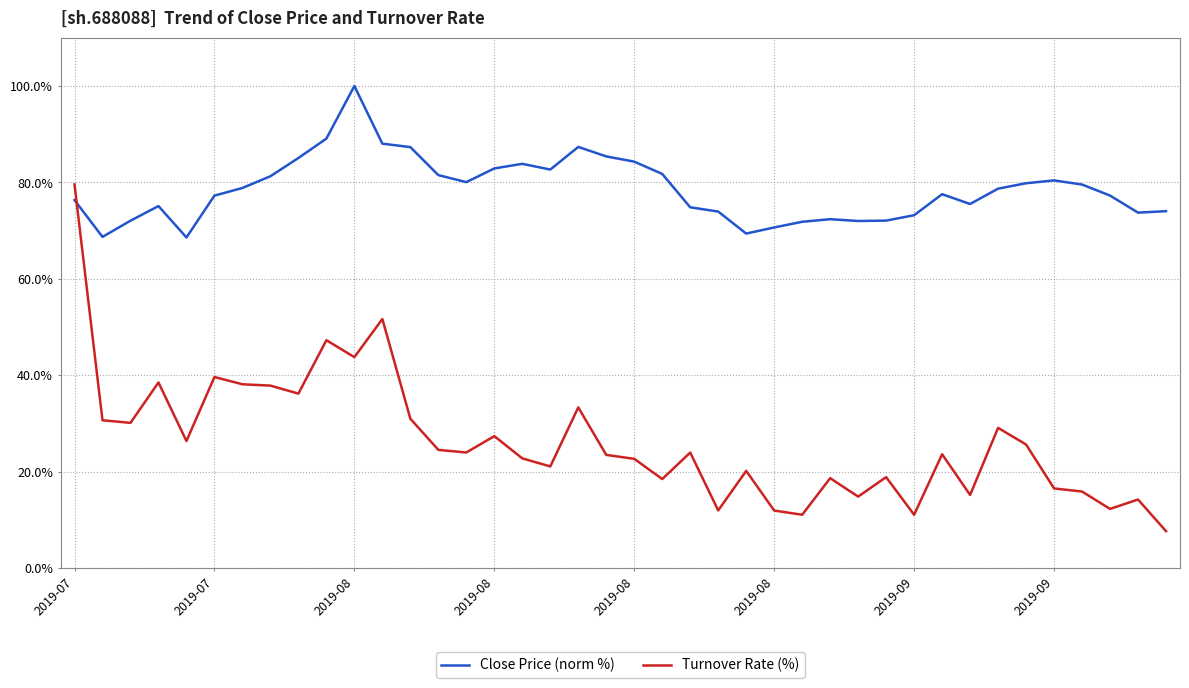

Which series has the widest spread of values?

Turnover Rate (%)